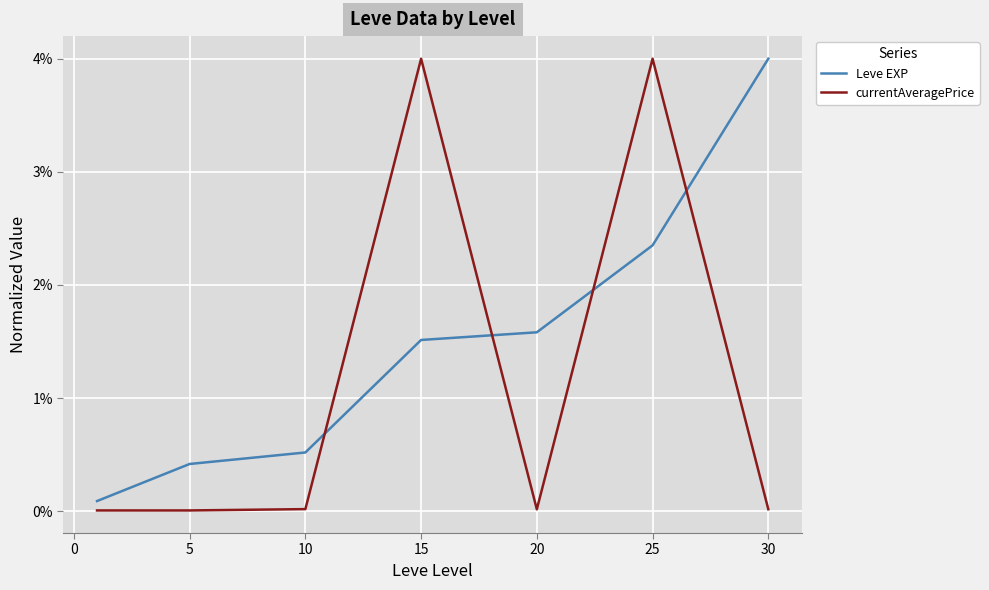

Where do currentAveragePrice and Leve EXP first cross each other?

10 and 15